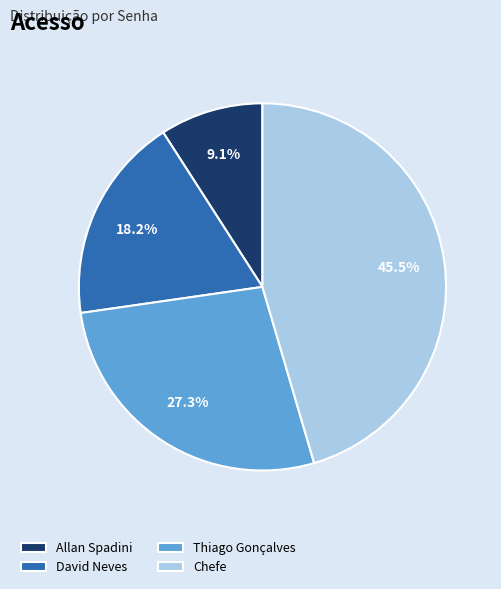

Approximately how many times larger is the value at Allan Spadini compared to Chefe?

0.2